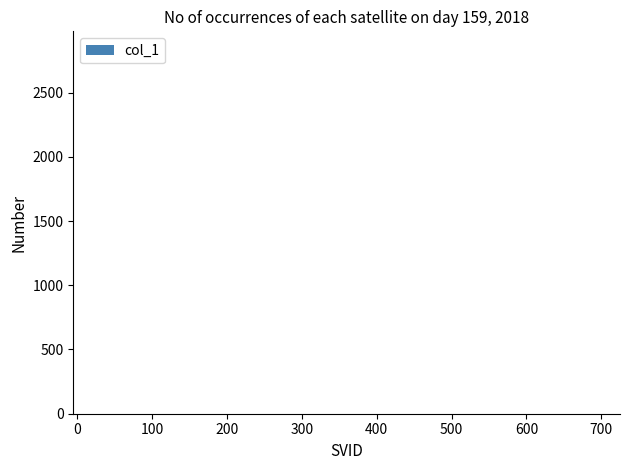

What is the sum of all values?

4369